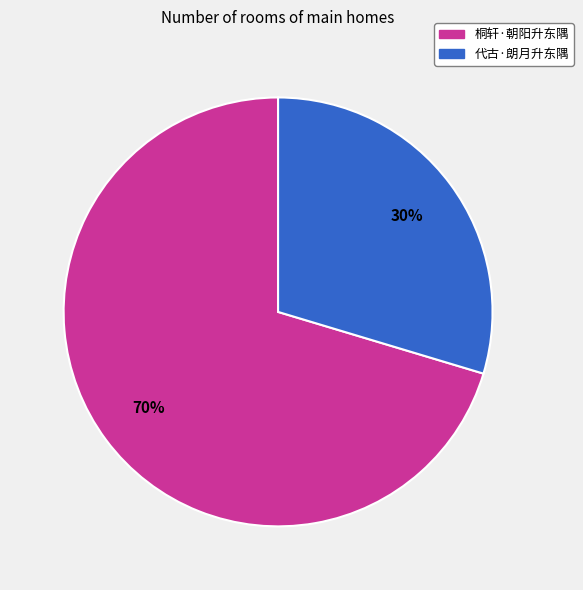

Does any single category account for the majority?

Yes